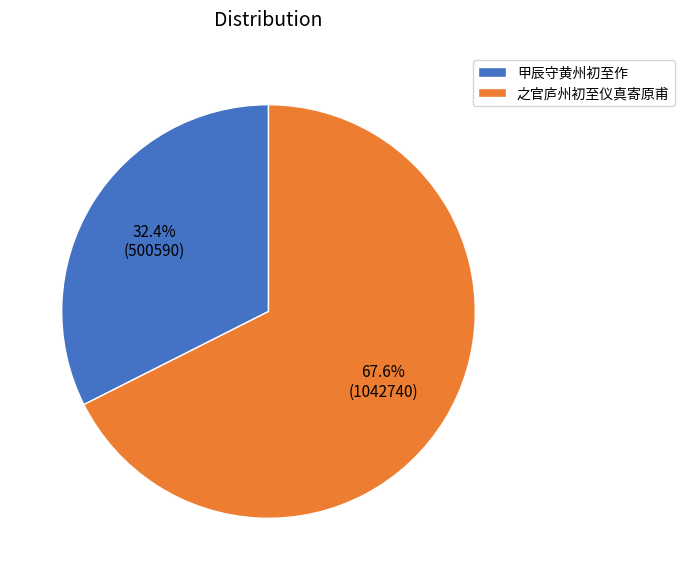

To the nearest percent, what percentage of the pie is 甲辰守黄州初至作?

32%